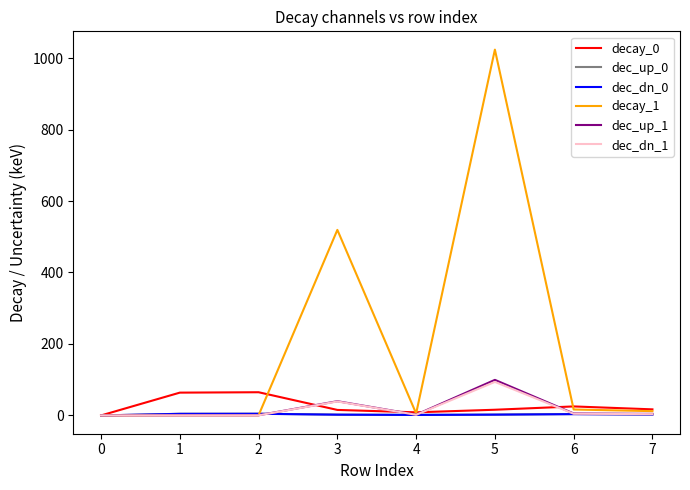

At which category is the sum across all series the highest?

5